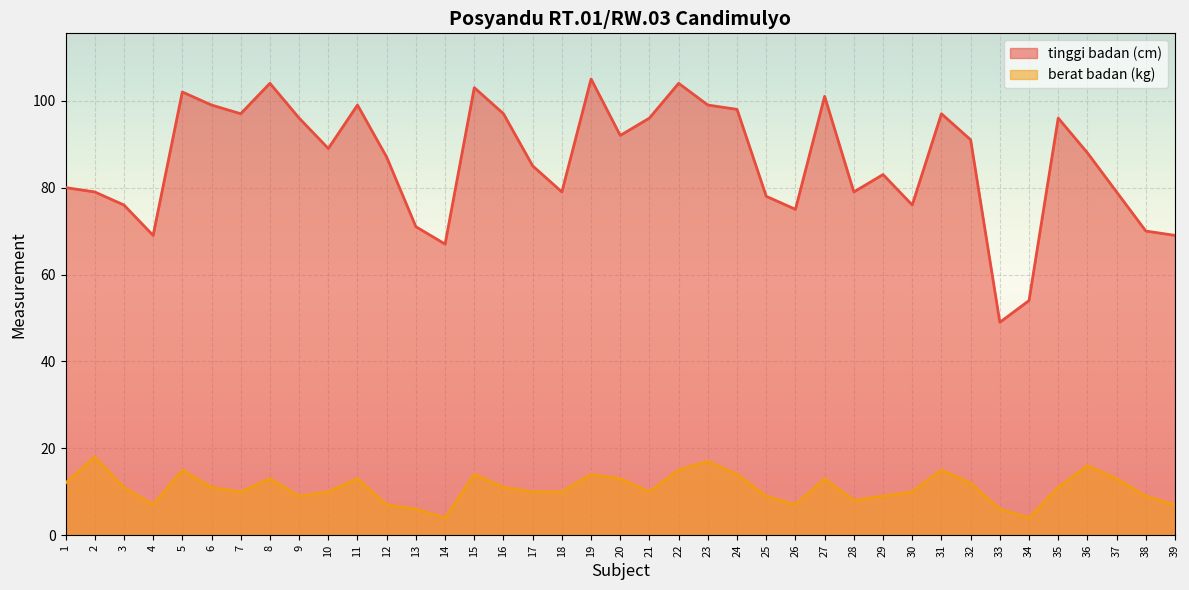

Between 27 and 2, which is larger?

27